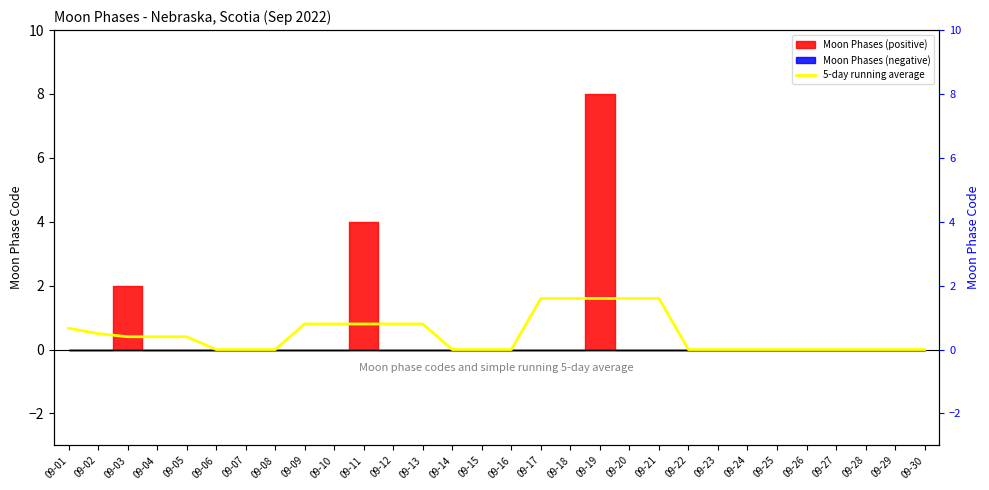

True or false: the data has more than 2 interior local peaks.

False